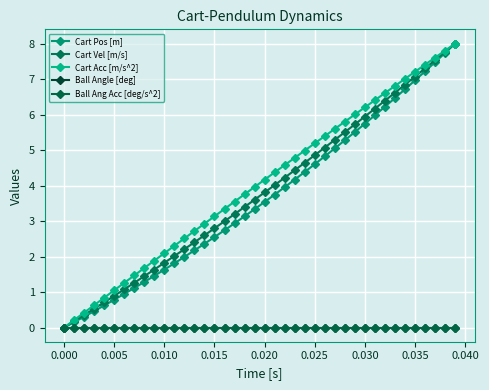

Is this an area chart (filled region under the line)?

No